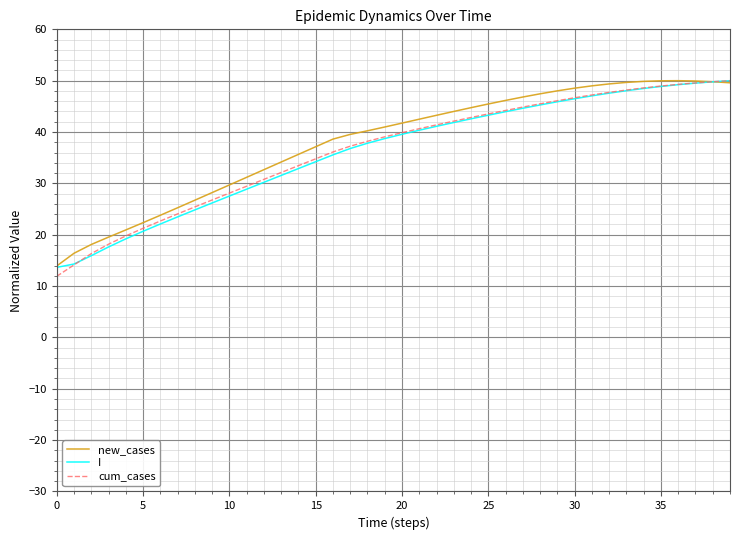

What is the minimum value for cum_cases?

11.9